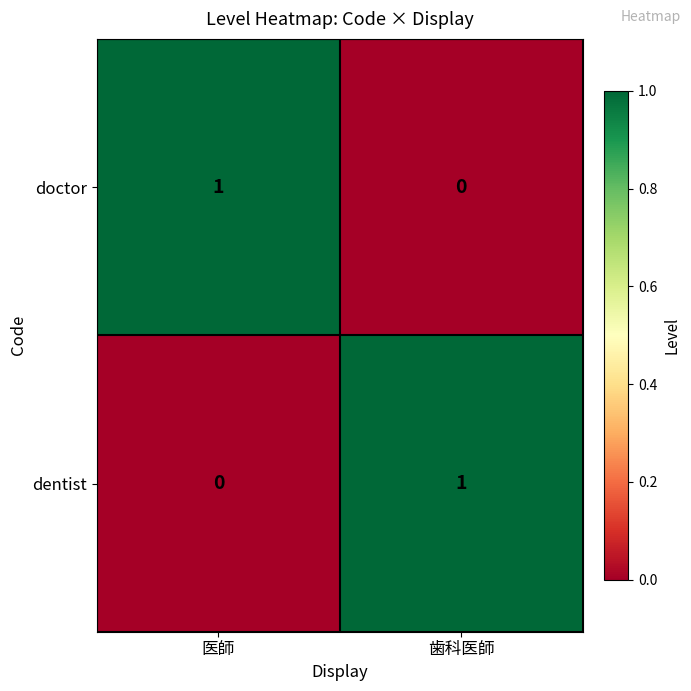

At 医師, list the series in order from smallest to largest.

dentist, doctor